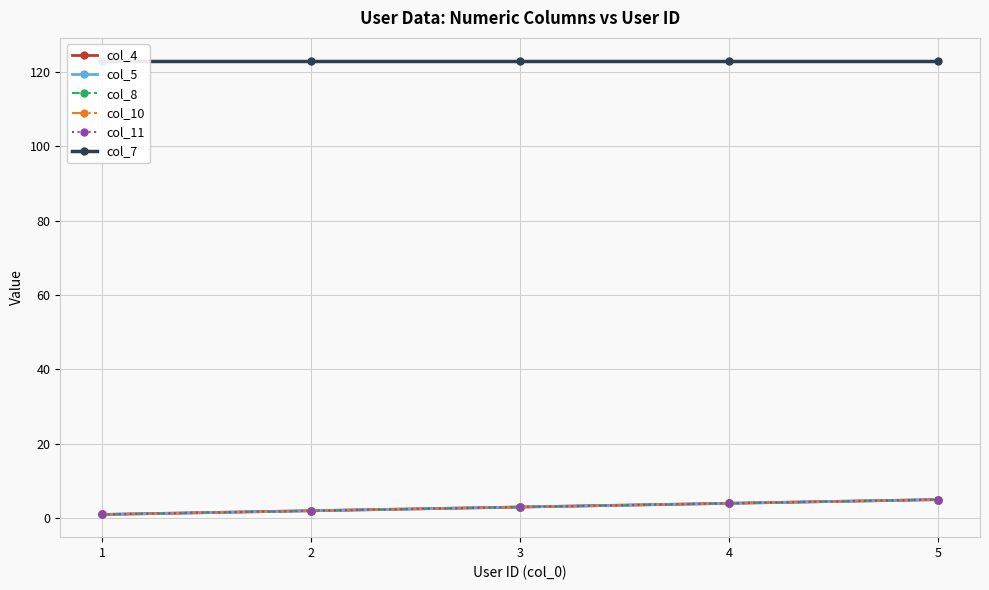

What is the value of the col_4 point at the 4th from the left?

4